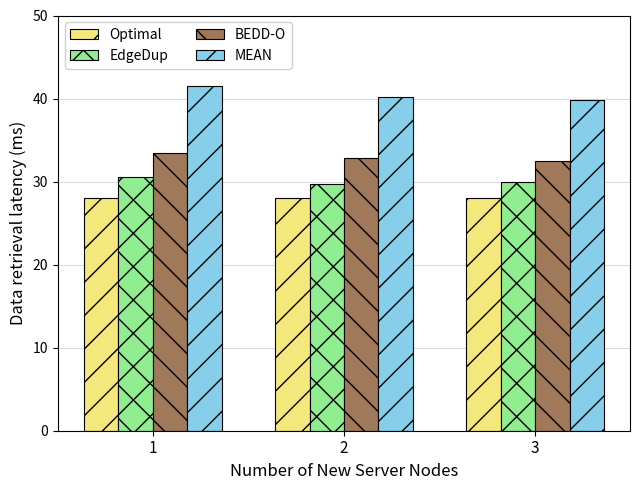

At 3, list the series in order from smallest to largest.

Optimal, EdgeDup, BEDD-O, MEAN